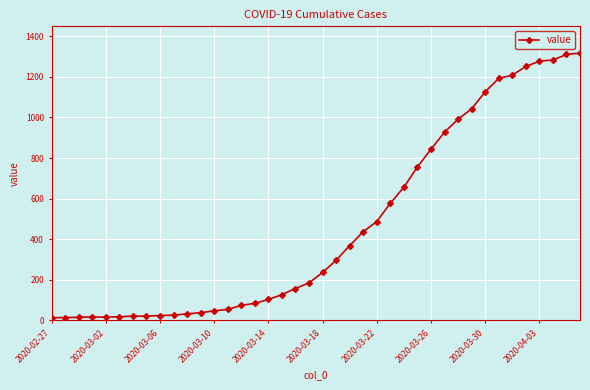

What is the difference between the maximum and minimum values?

1304